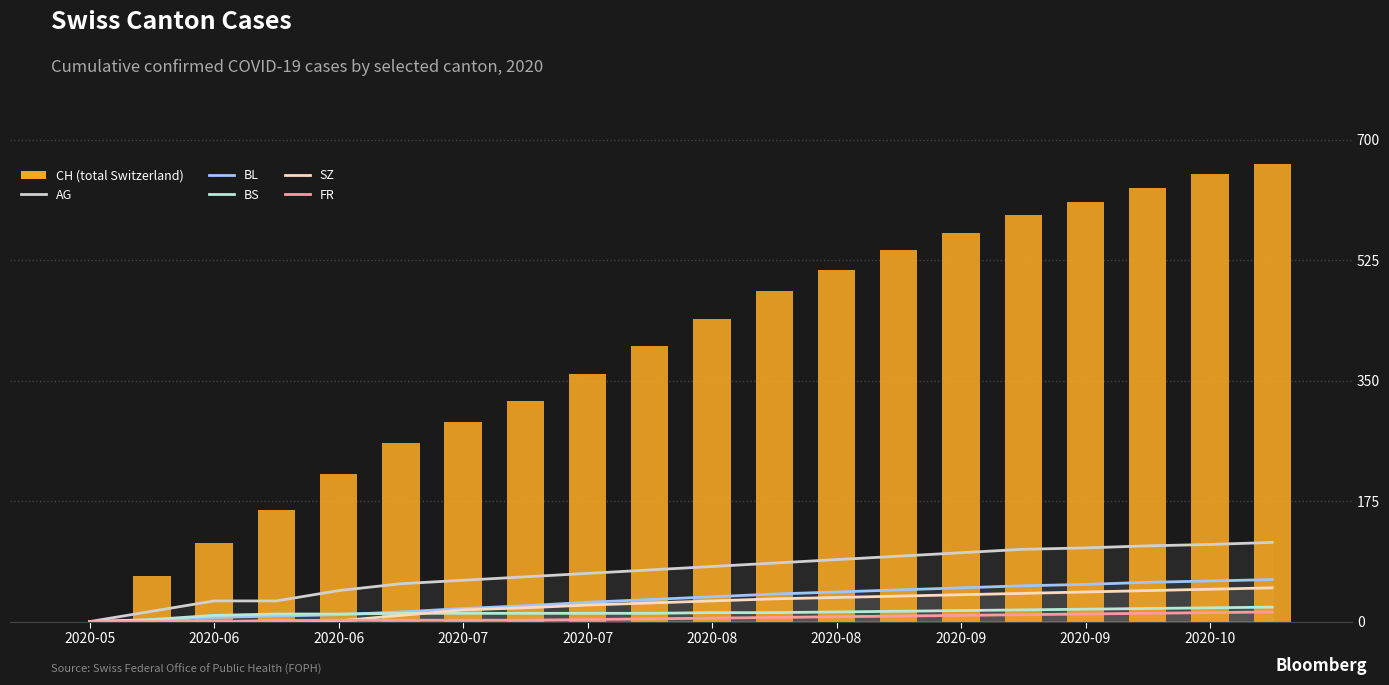

The BS series shows 8 at 13. True or false?

False